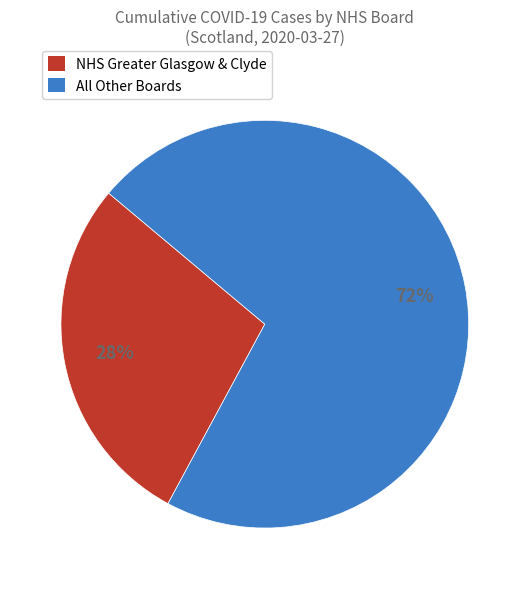

Does any single category account for the majority?

Yes